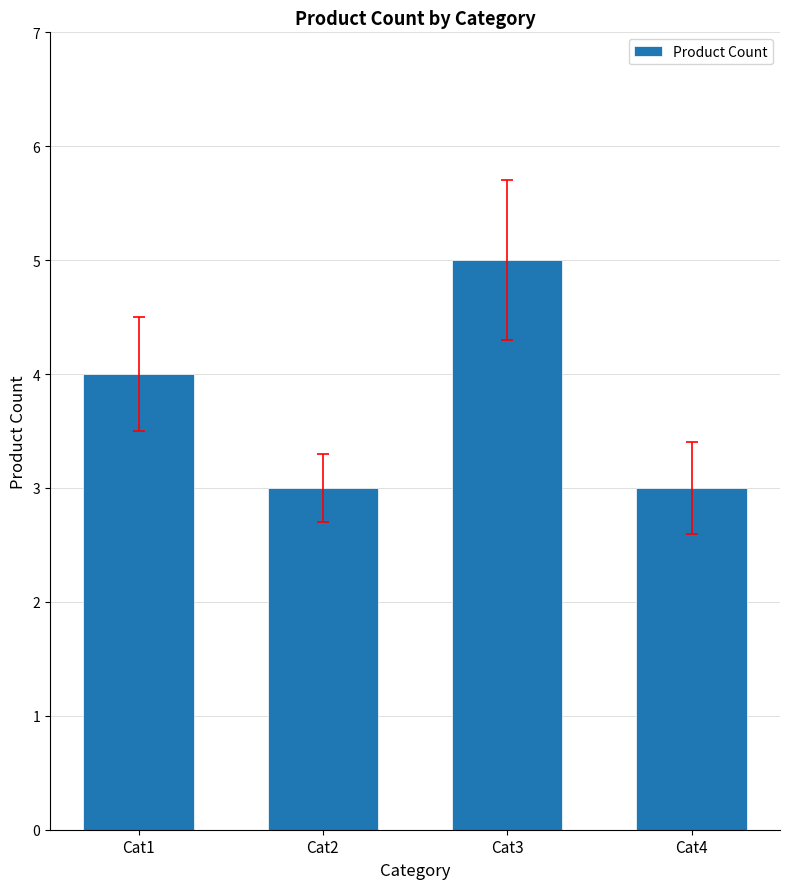

Is it true that the value at Cat2 is 3?

True